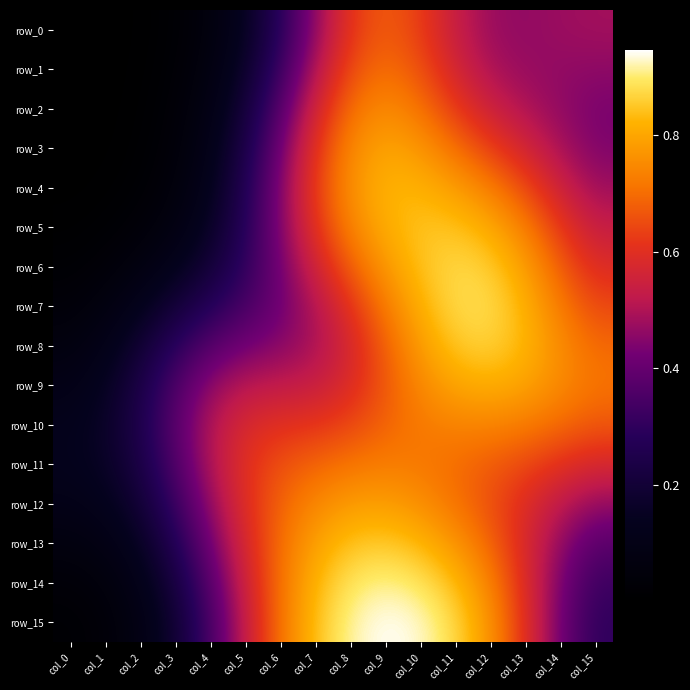

Rank the categories by row_8 value from highest to lowest.

col_12, col_11, col_13, col_10, col_14, col_15, col_9, col_8, col_7, col_6, col_5, col_4, col_3, col_2, col_1, col_0